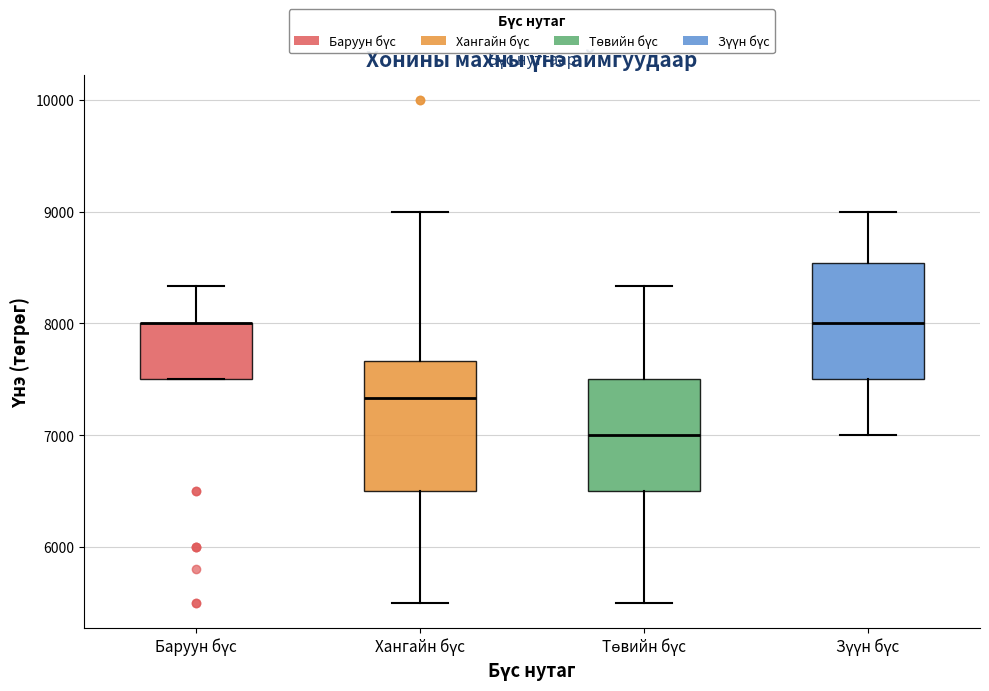

Reading left to right, transcribe this box plot: for each box, give where its median line is, the range the box spans, and where its two whiskers end, as read against the y-axis. The values are not printed on the chart, so give them approximately, as read against the axis.

Баруун бүс: median 8000 (drawn on the box's upper edge), box 7500 to 8000, whiskers 7500 to 8300
Хангайн бүс: median 7300, box 6500 to 7700, whiskers 5500 to 9000
Төвийн бүс: median 7000, box 6500 to 7500, whiskers 5500 to 8300
Зүүн бүс: median 8000, box 7500 to 8500, whiskers 7000 to 9000